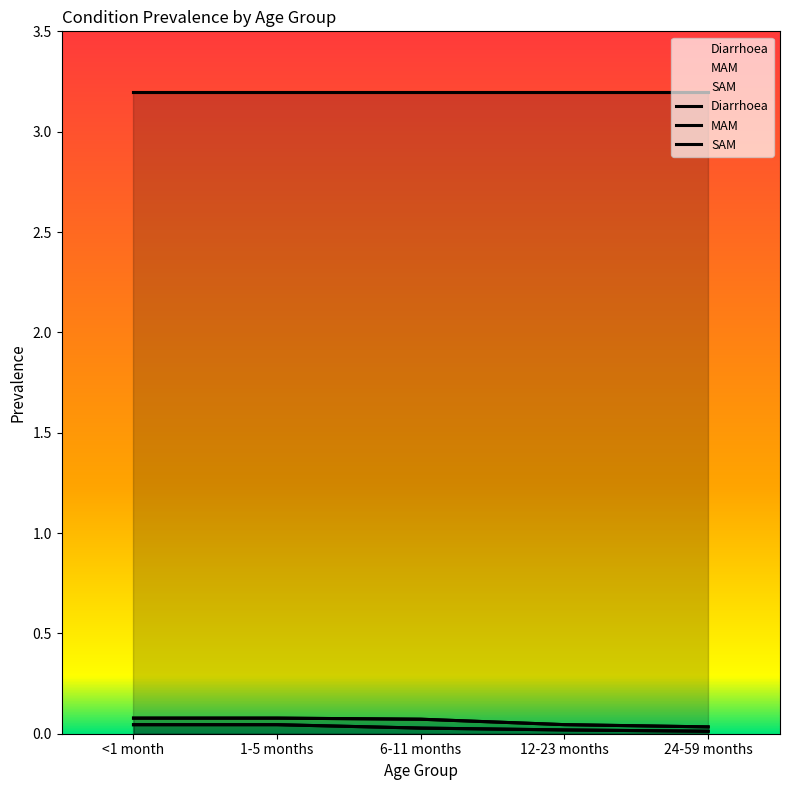

Rank the categories by MAM value from lowest to highest.

24-59 months, 12-23 months, 6-11 months, <1 month, 1-5 months